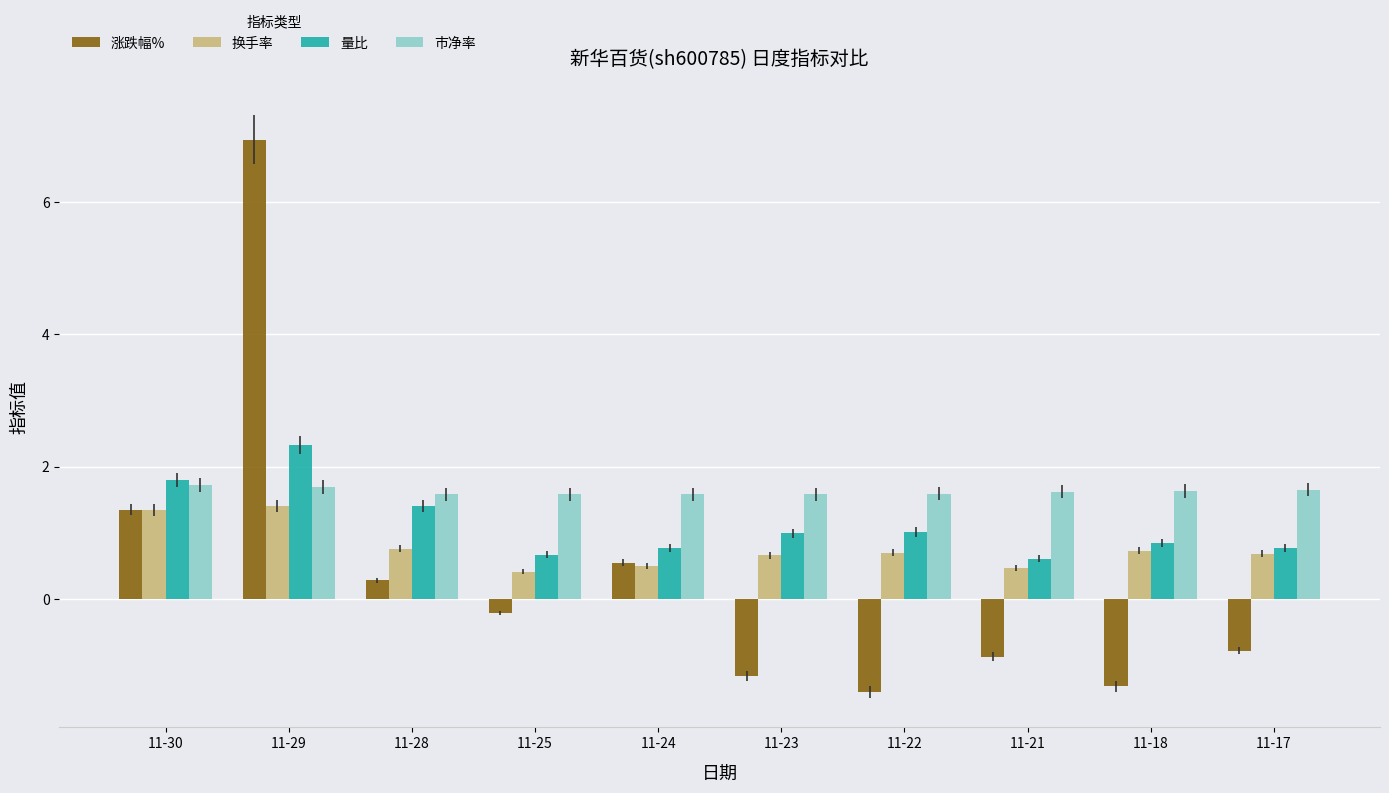

At 11-29, list the series in order from smallest to largest.

换手率, 市净率, 量比, 涨跌幅%